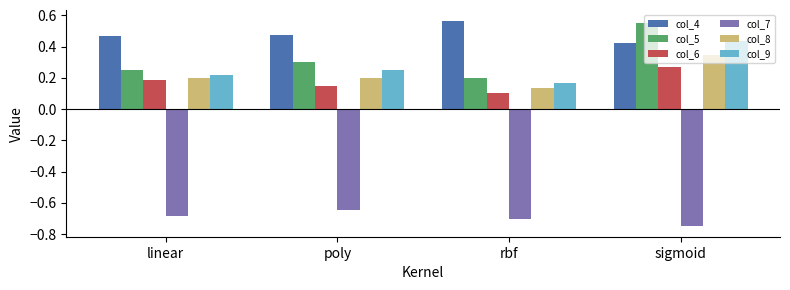

What is the label of the 2nd bar from the right?

rbf